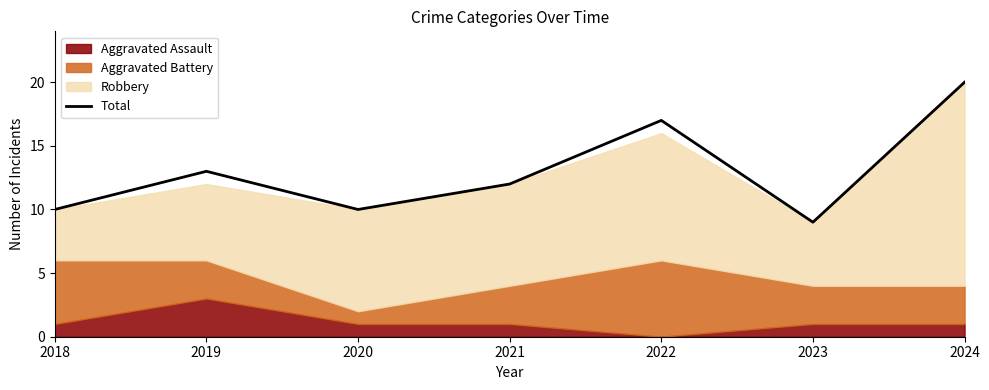

Which label corresponds to the smallest value in the chart?

2023